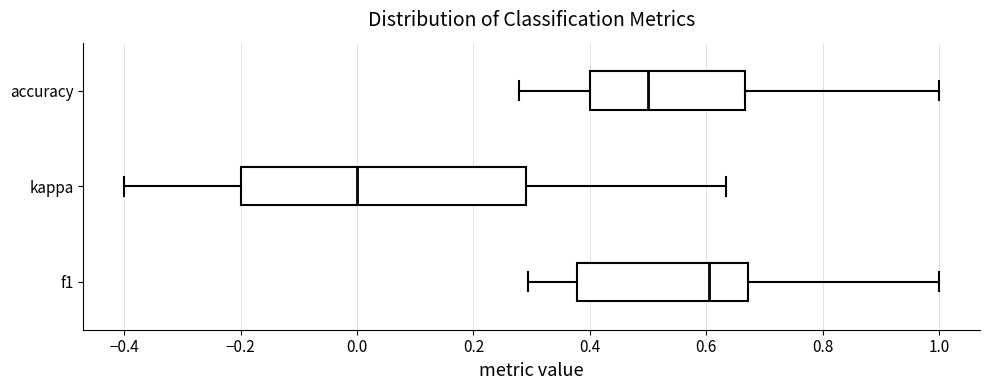

Which box is the widest, from its left edge to its right edge?

kappa